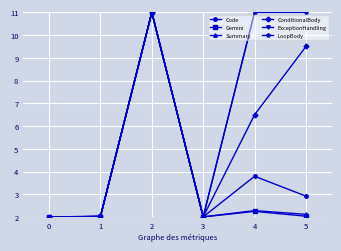

At how many categories does at least one series exceed 9?

3